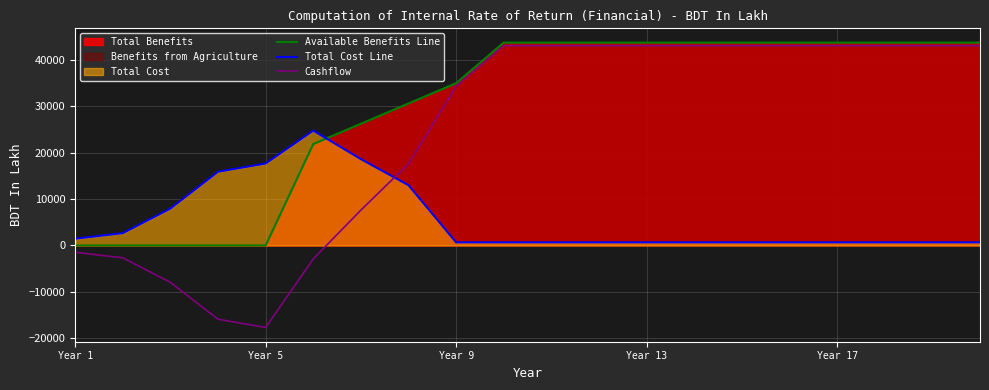

How many interior local valleys does the Cashflow series have?

1